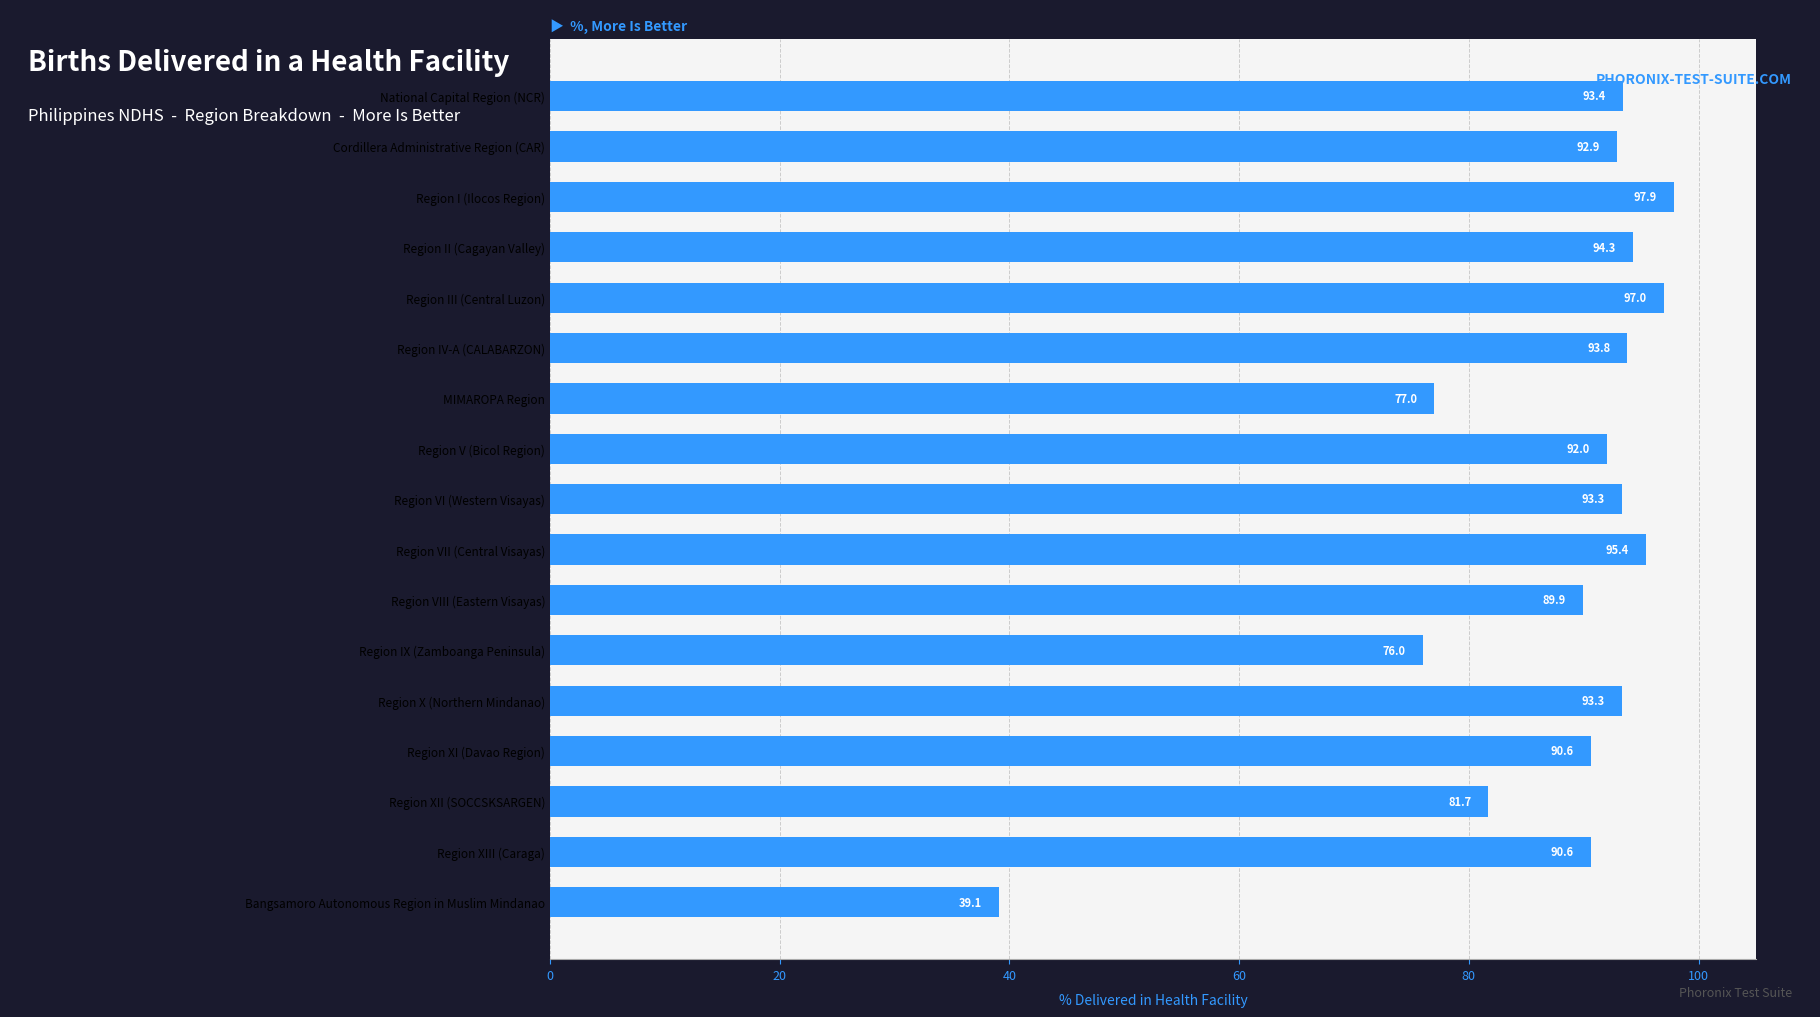

Reading top to bottom, transcribe all the data shown in this chart.

93.4	92.9	97.9	94.3	97.0	93.8	77.0	92.0	93.3	95.4	89.9	76.0	93.3	90.6	81.7	90.6	39.1